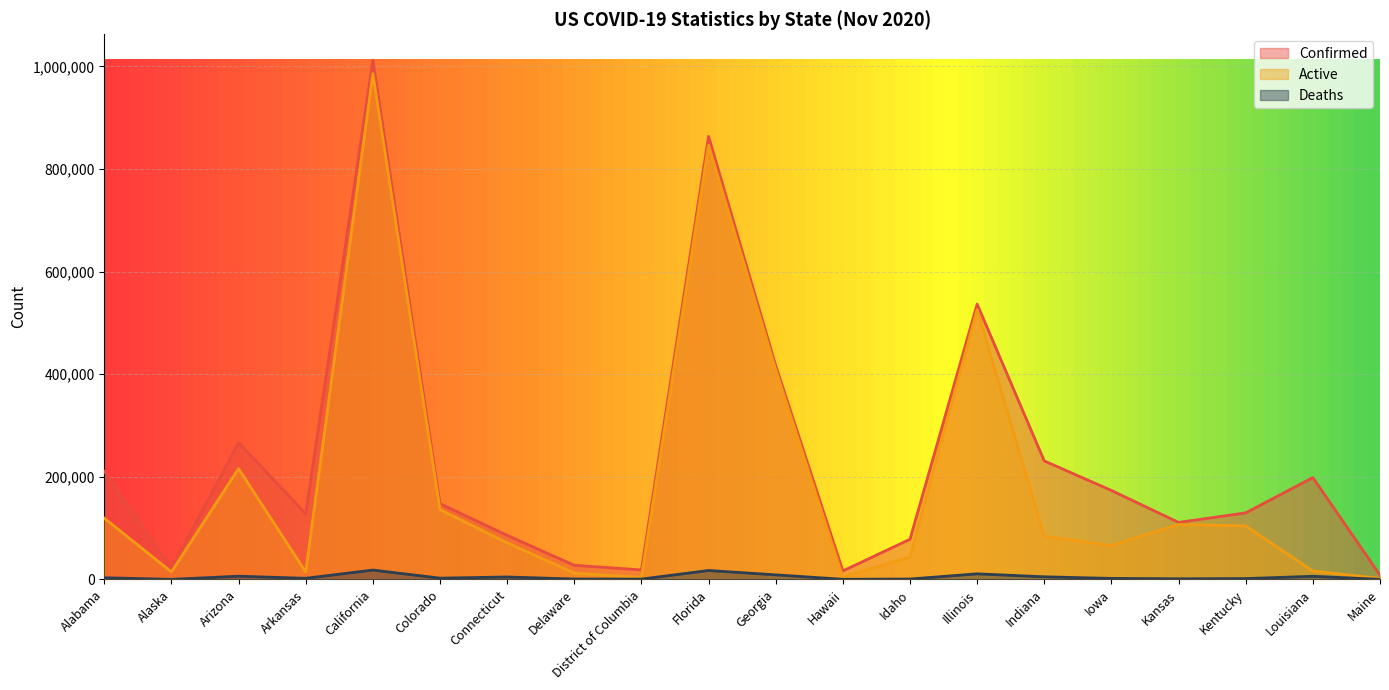

At how many categories does at least one series exceed 157882?

9